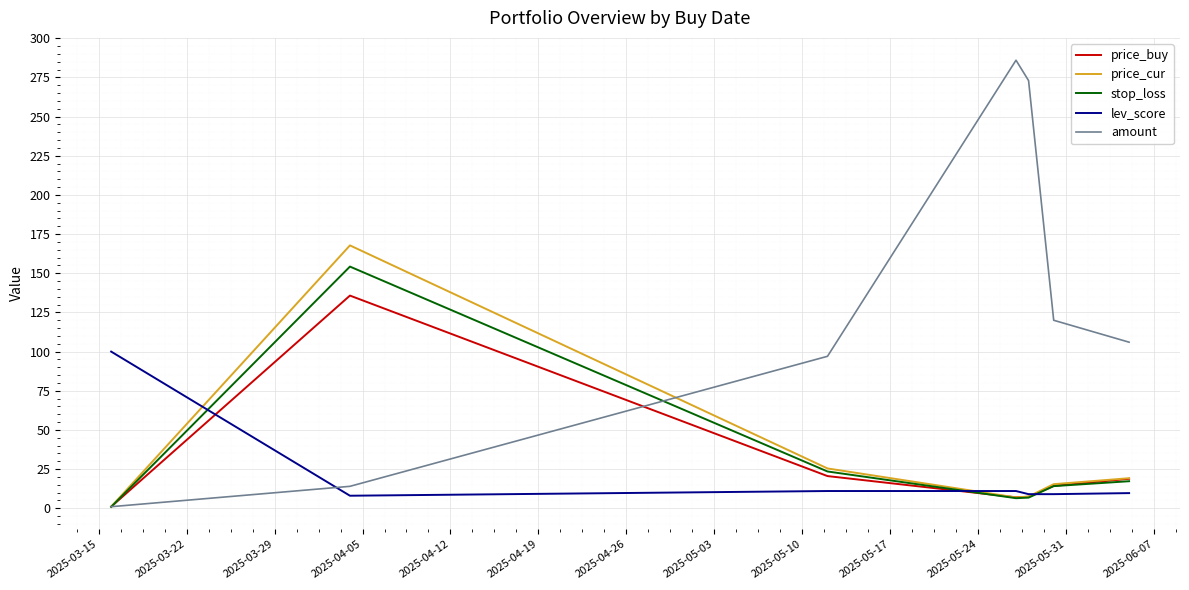

How many distinct data groups are displayed?

5